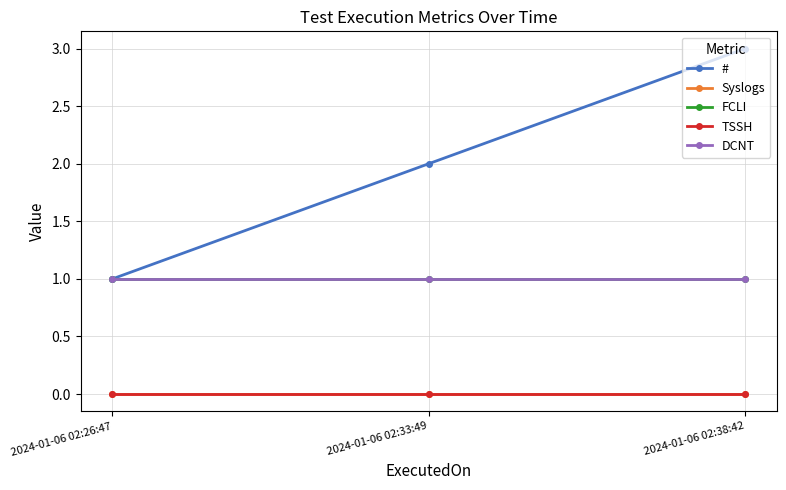

Which series has the largest range (max minus min)?

#